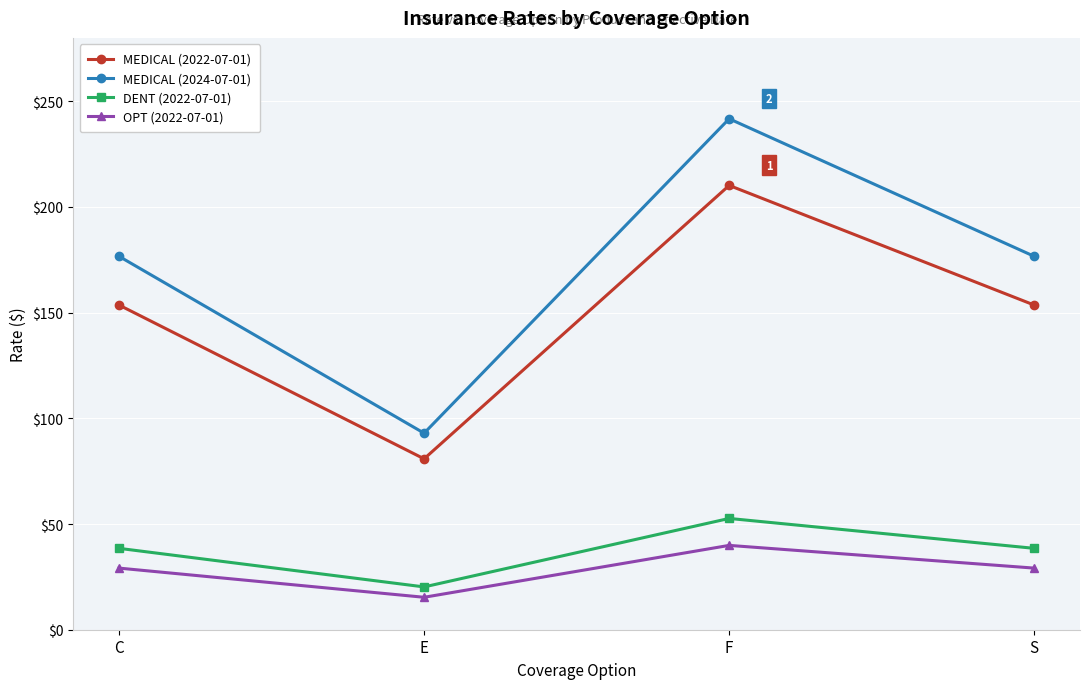

Between C and F, which series saw the biggest shift?

MEDICAL (2024-07-01)